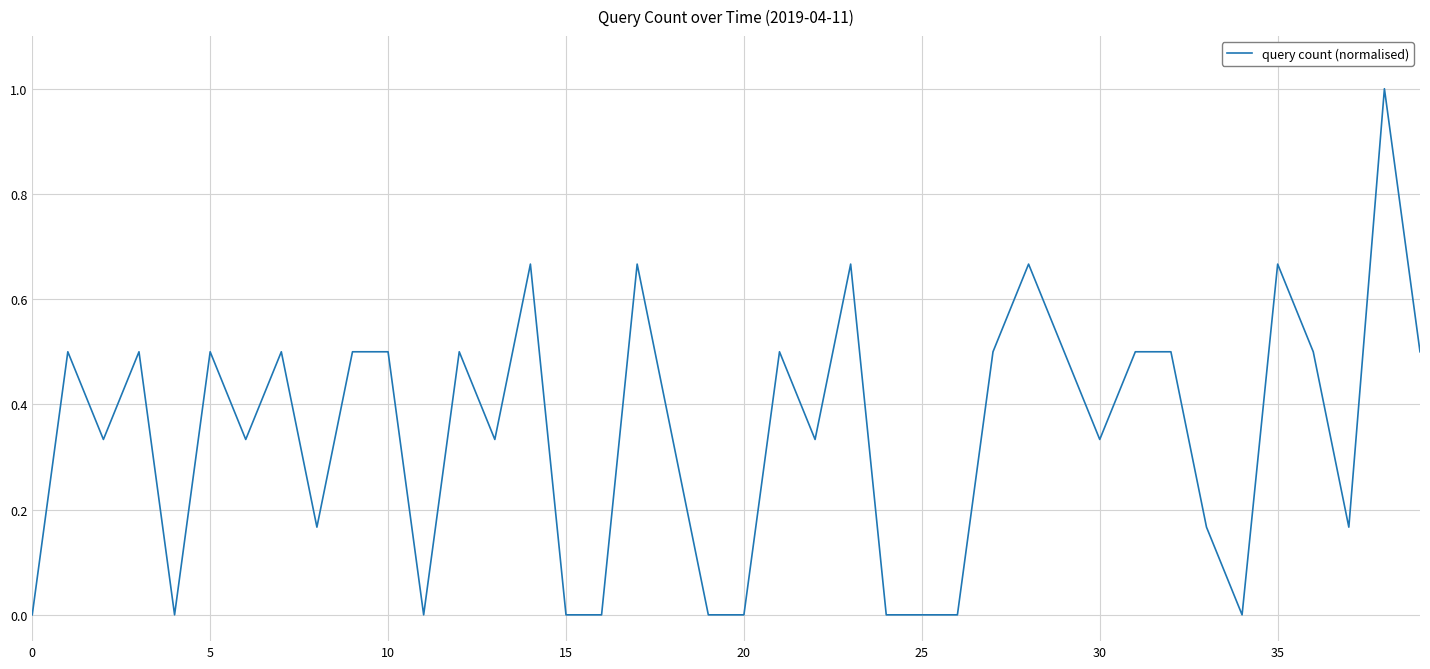

What is the greatest value displayed?

1.0